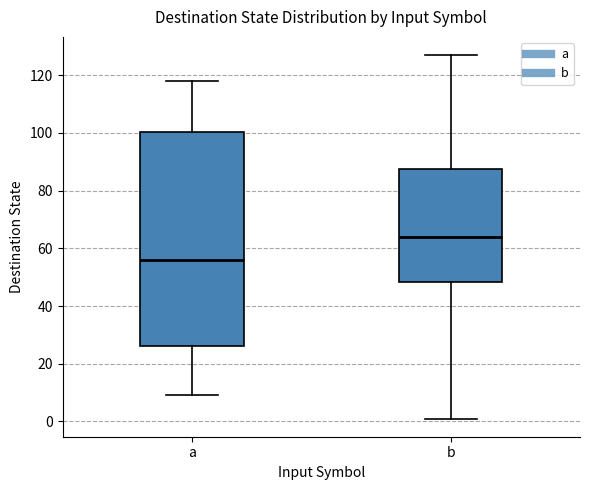

Reading left to right, transcribe this box plot: for each box, give where its median line is, the range the box spans, and where its two whiskers end, as read against the y-axis. The values are not printed on the chart, so give them approximately, as read against the axis.

a: median 56, box 26 to 100, whiskers 10 to 118
b: median 64, box 48 to 88, whiskers 2 to 128